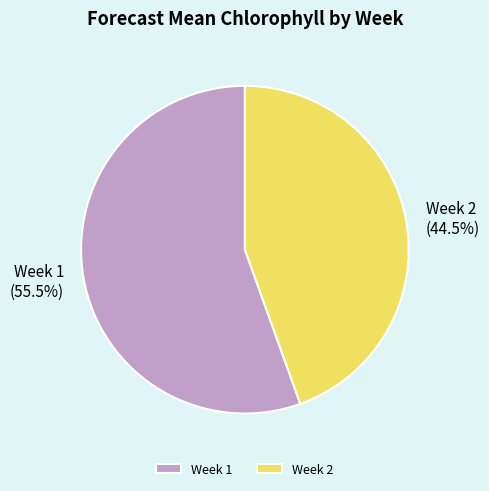

To the nearest percent, what is the combined percentage of Week 2 and Week 1?

100%